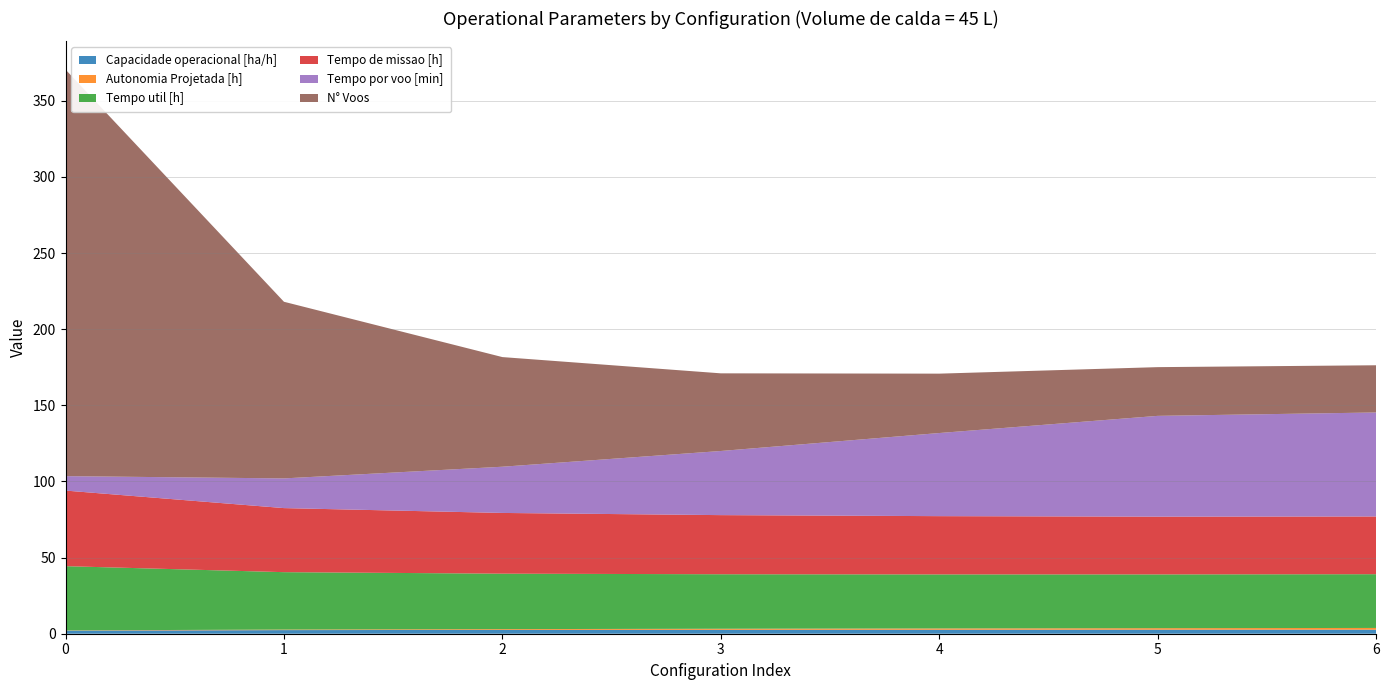

Reading left to right, transcribe all the data shown in this chart.

Capacidade operacional [ha/h]: 0=2.0	1=2.4	2=2.5	3=2.6	4=2.6	5=2.6	6=2.6
Autonomia Projetada [h]: 0=0.2	1=0.3	2=0.5	3=0.7	4=0.8	5=1.0	6=1.2
Tempo util [h]: 0=42.2	1=37.7	2=36.4	3=35.8	4=35.5	5=35.3	6=35.3
Tempo de missao [h]: 0=49.6	1=42.1	2=39.9	3=38.8	4=38.3	5=37.9	6=37.9
Tempo por voo [min]: 0=9.5	1=19.5	2=30.4	3=42.1	4=54.6	5=66.2	6=68.3
N° Voos: 0=267.0	1=116.0	2=72.0	3=51.0	4=39.0	5=32.0	6=31.0